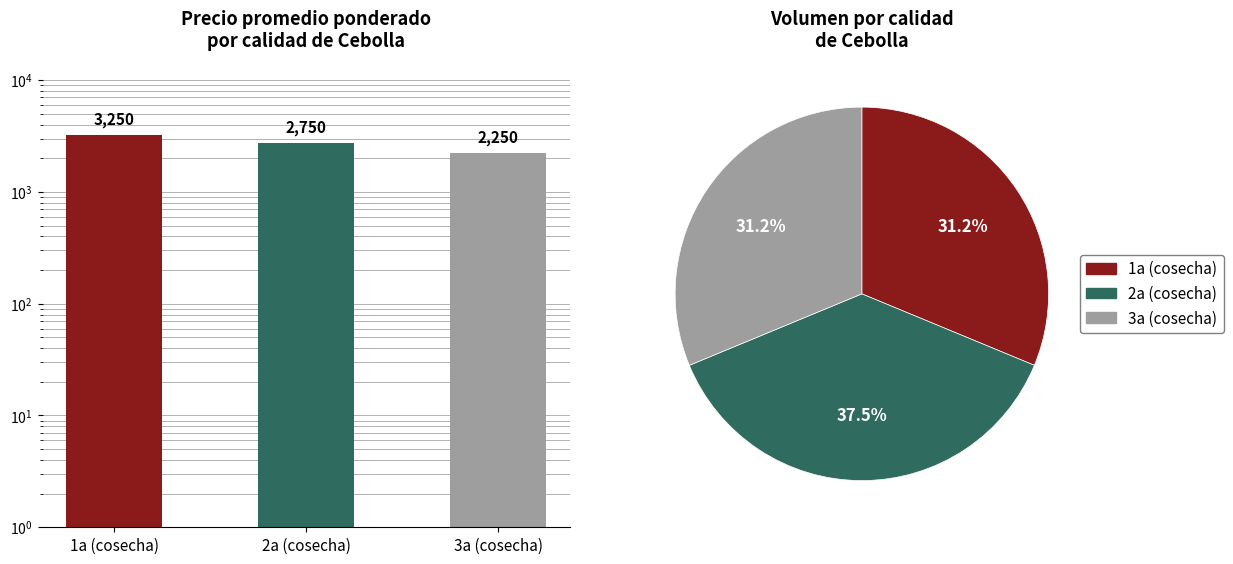

Which has a higher value, 1a (cosecha) or 3a (cosecha)?

1a (cosecha)